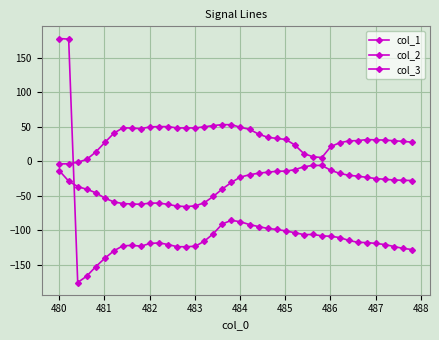

Rank the series by their maximum value, from lowest to highest.

col_2, col_1, col_3